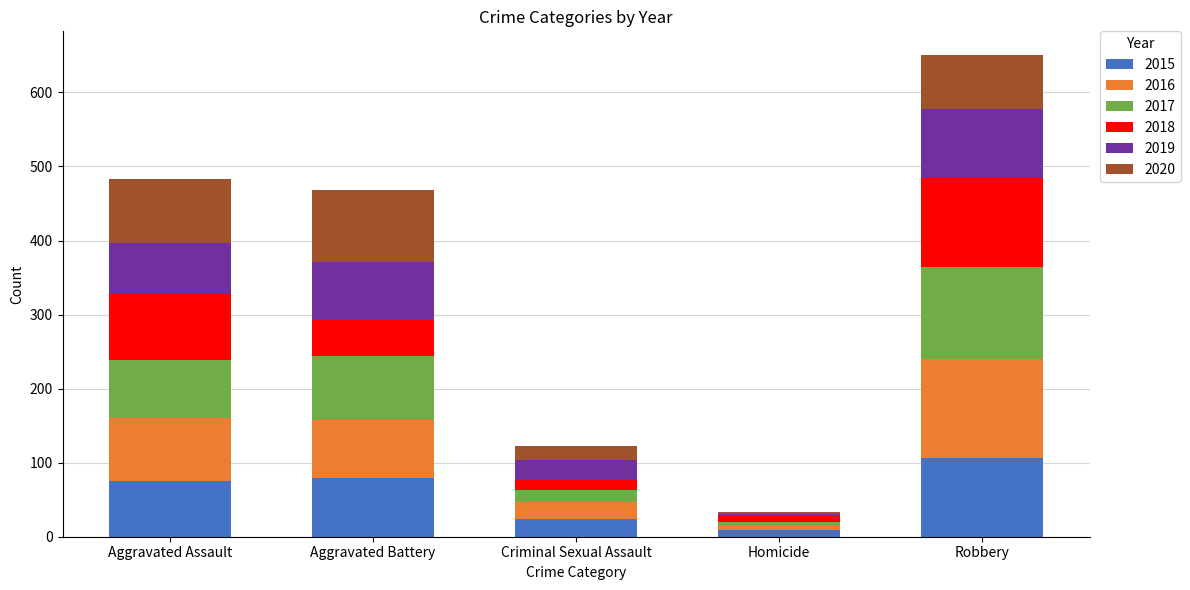

Are the bars horizontal?

No